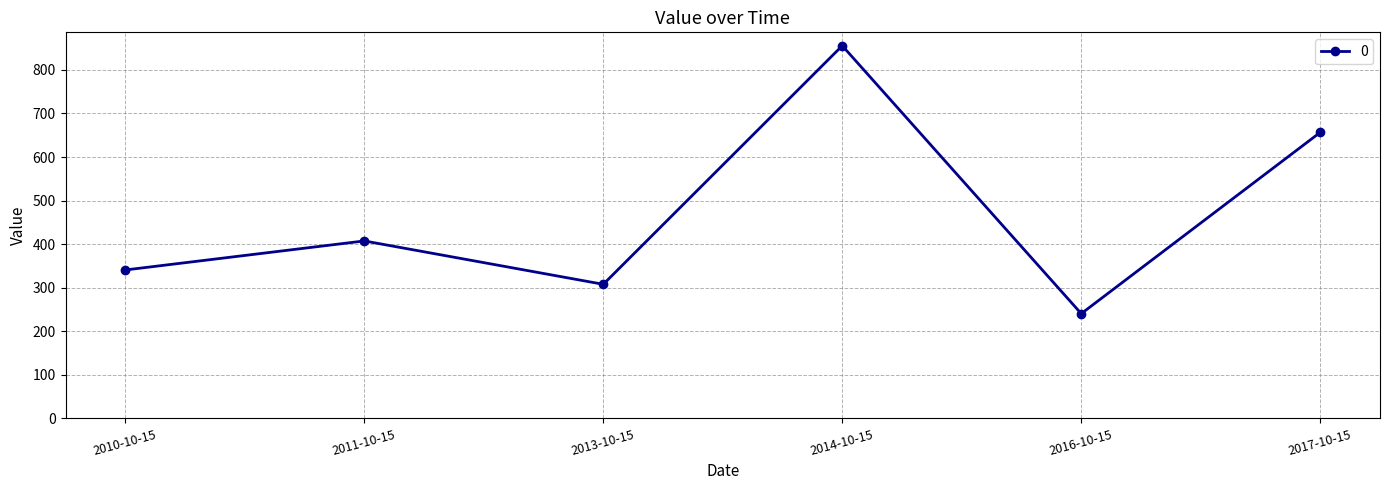

How many interior local peaks (higher than both neighbors) does the data have?

2